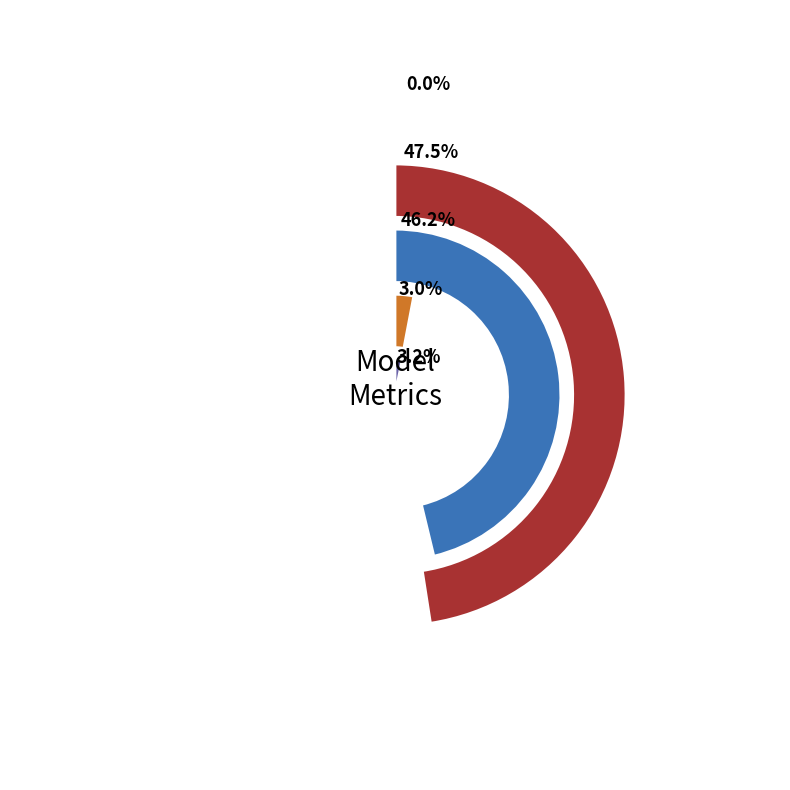

How many segments does this pie chart have?

5